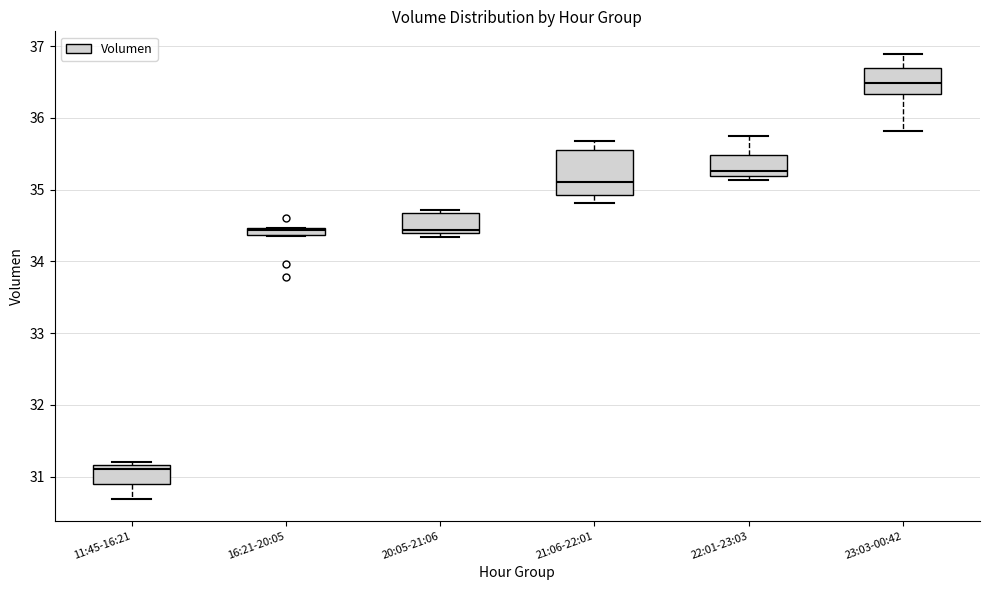

Which box has the highest median line?

23:03-00:42